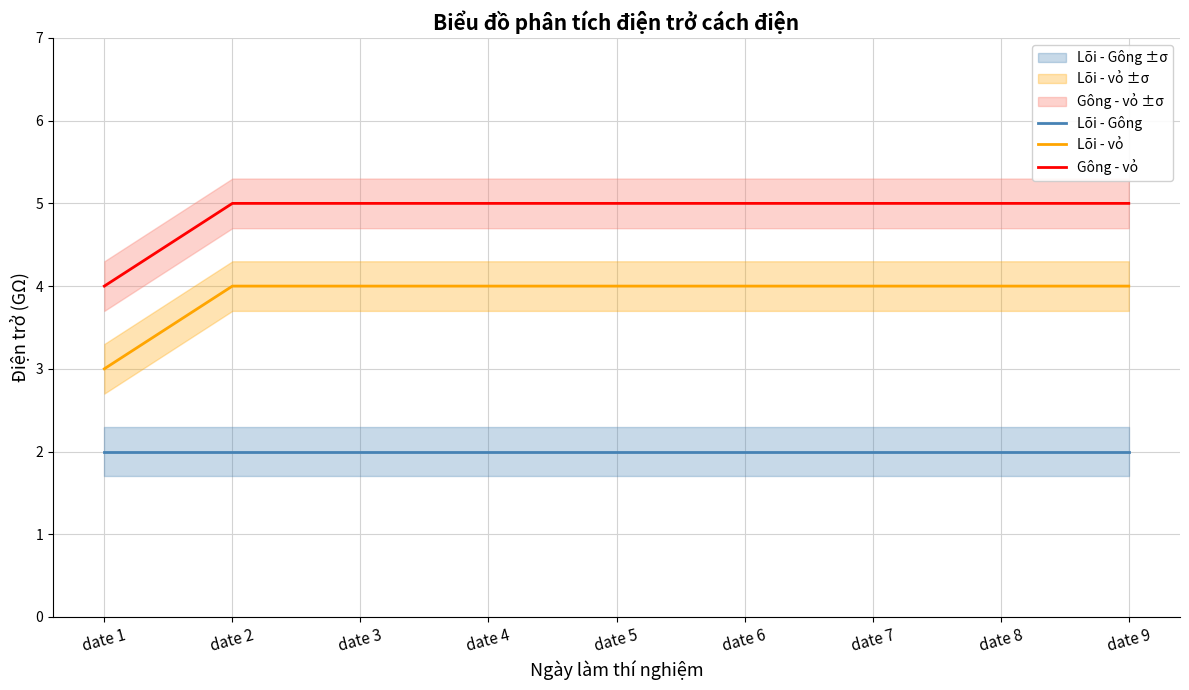

The value of Lõi - vỏ at date 4 is 4. True or false?

True